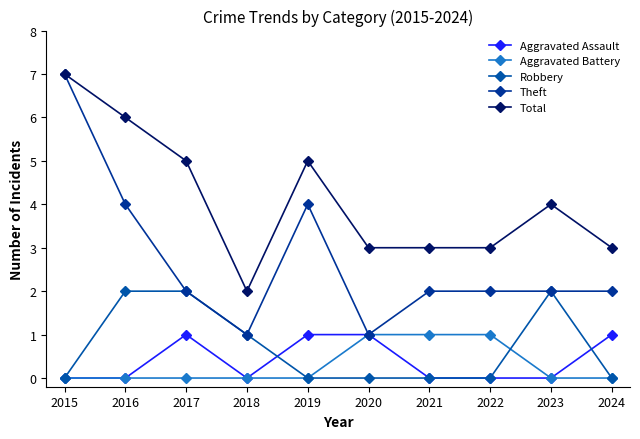

Reading right to left, list all the values displayed in this chart.

Aggravated Assault: 2024=1	2023=0	2022=0	2021=0	2020=1	2019=1	2018=0	2017=1	2016=0	2015=0
Aggravated Battery: 2024=0	2023=0	2022=1	2021=1	2020=1	2019=0	2018=0	2017=0	2016=0	2015=0
Robbery: 2024=0	2023=2	2022=0	2021=0	2020=0	2019=0	2018=1	2017=2	2016=2	2015=0
Theft: 2024=2	2023=2	2022=2	2021=2	2020=1	2019=4	2018=1	2017=2	2016=4	2015=7
Total: 2024=3	2023=4	2022=3	2021=3	2020=3	2019=5	2018=2	2017=5	2016=6	2015=7